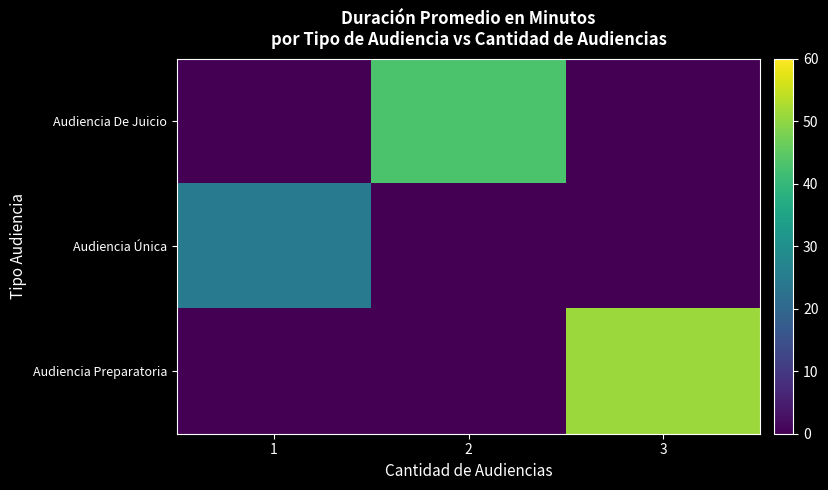

Which series has the largest total across all categories?

Audiencia Preparatoria